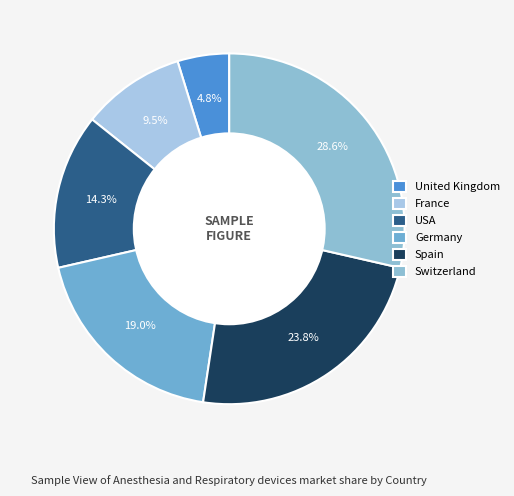

To the nearest percent, what is the average slice percentage?

17%